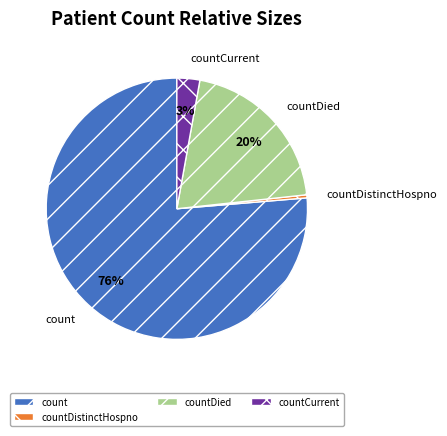

Is the sum of count and countCurrent greater than half?

Yes